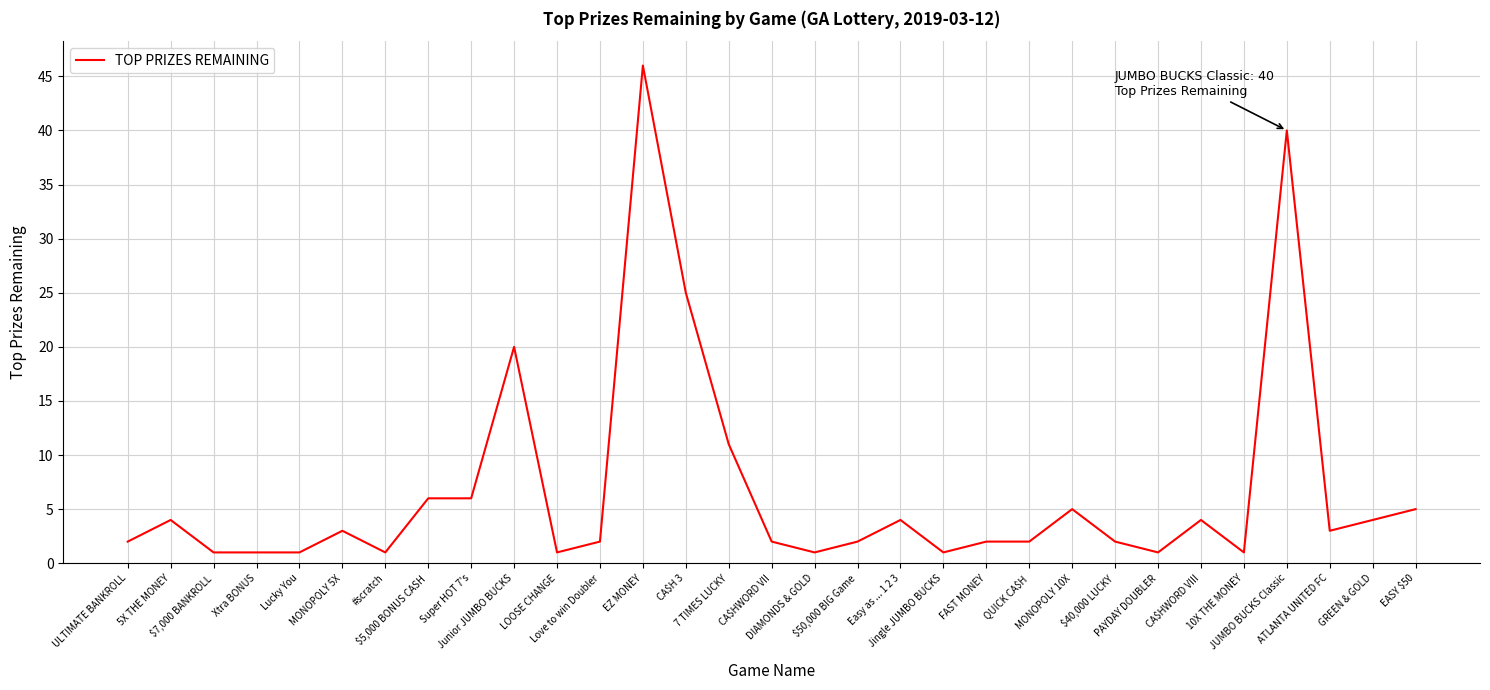

What position from the left is EASY $50?

31